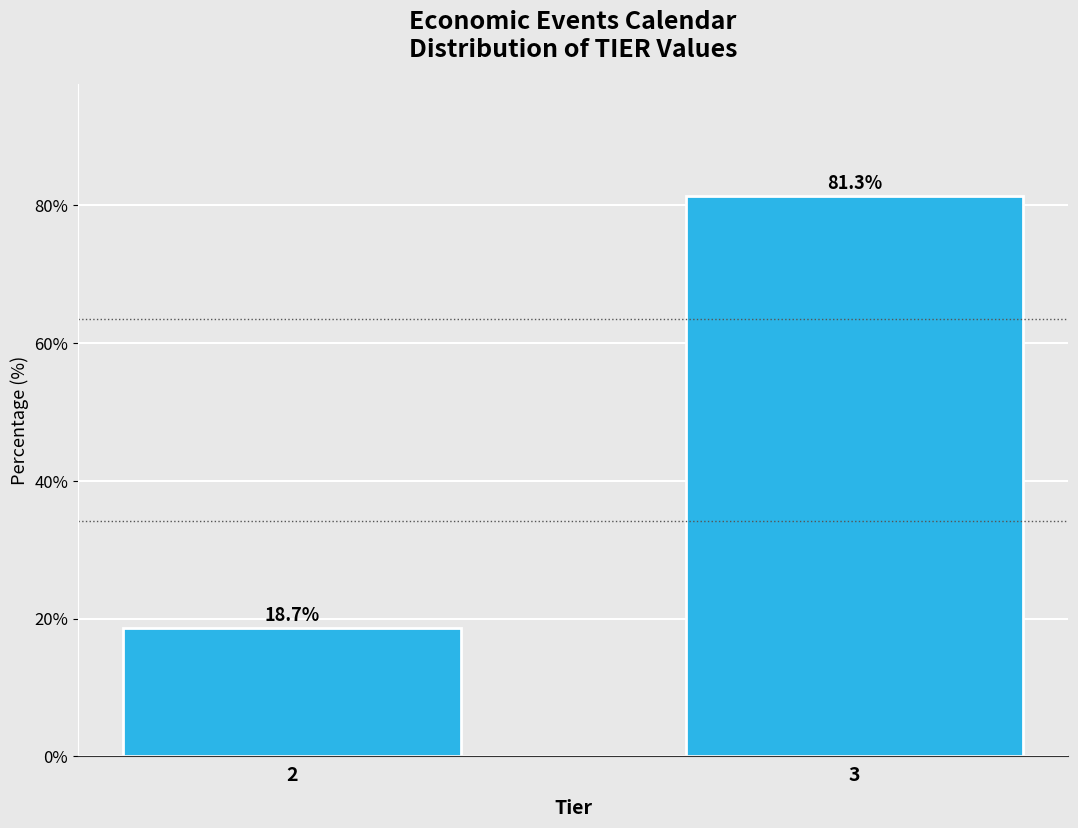

Reading left to right, list all the values displayed in this chart.

2=18.7	3=81.3